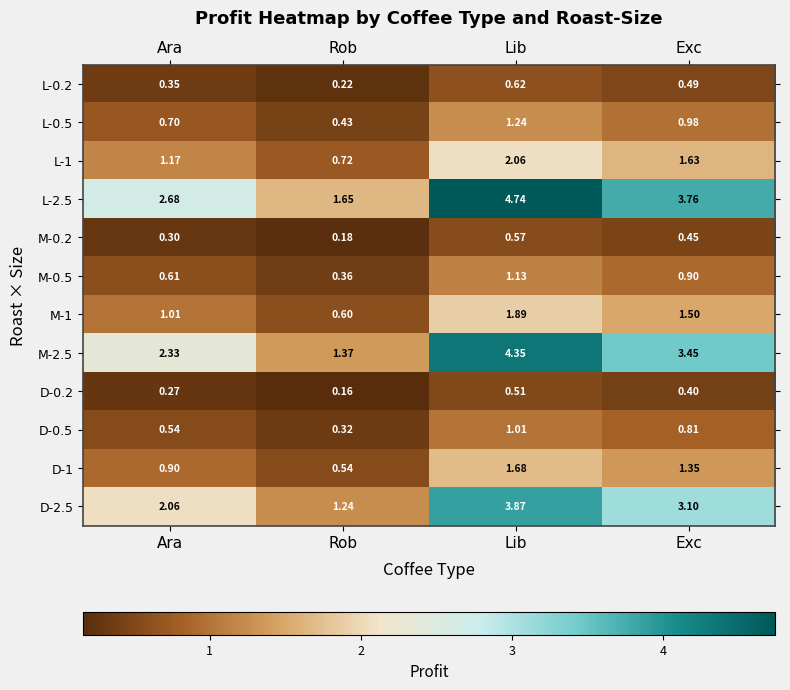

Where is D-1 nearest to the value 1?

Ara